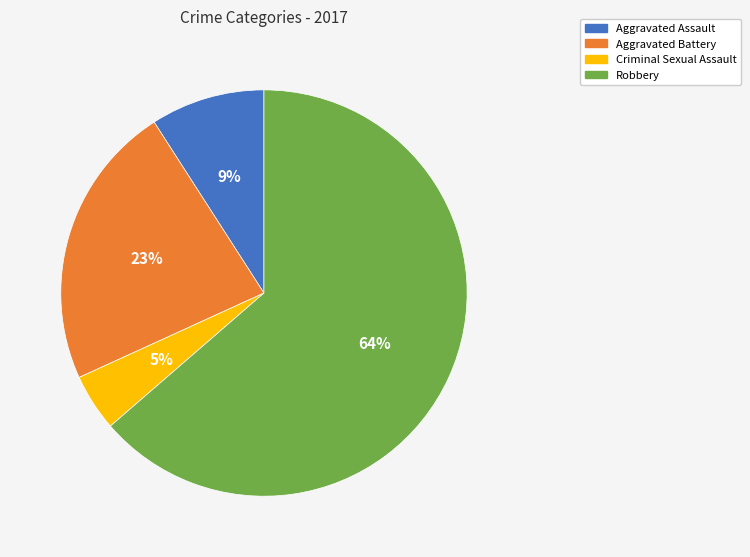

How many segments does this pie chart have?

4